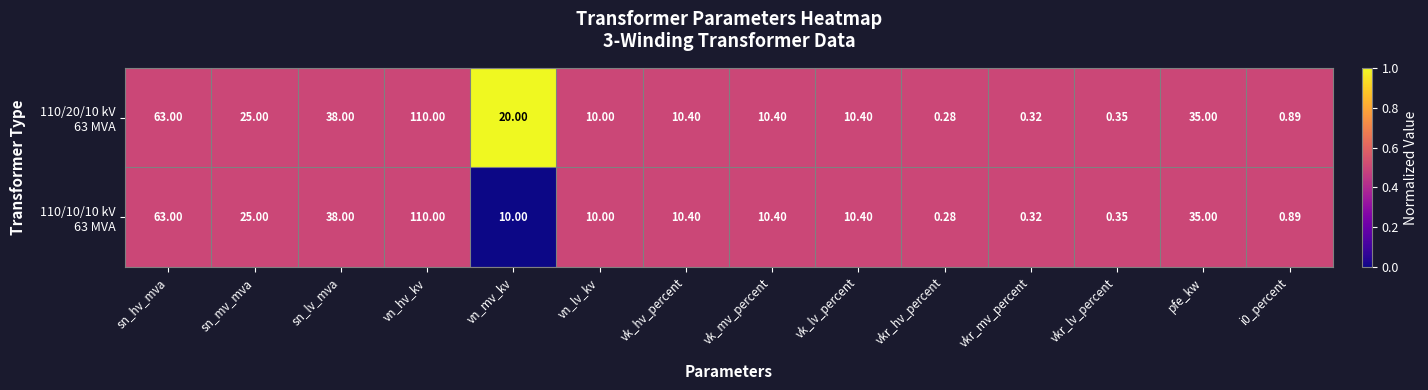

Which label corresponds to the largest value in the chart?

vn_hv_kv